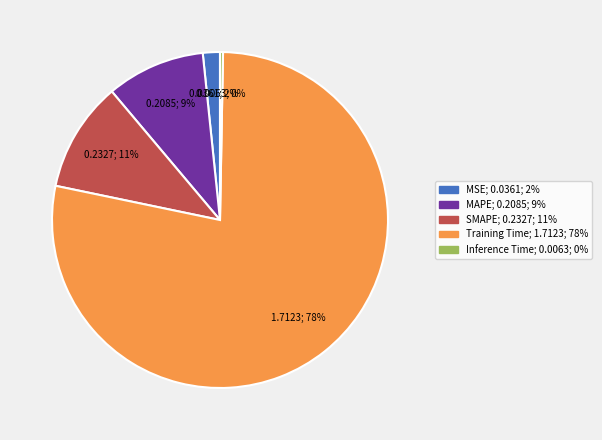

Which has a higher value, Training Time or Inference Time?

Training Time